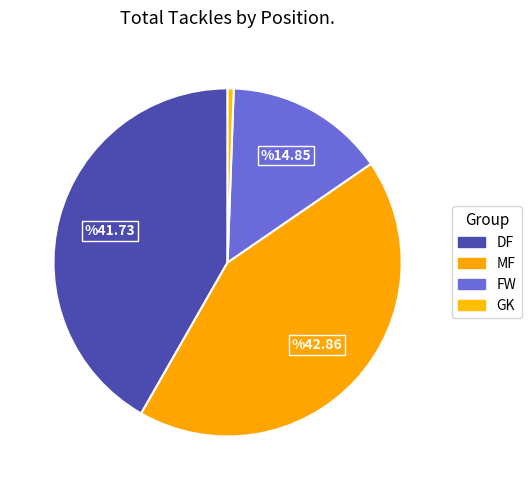

Which category has the smallest portion of the pie?

GK